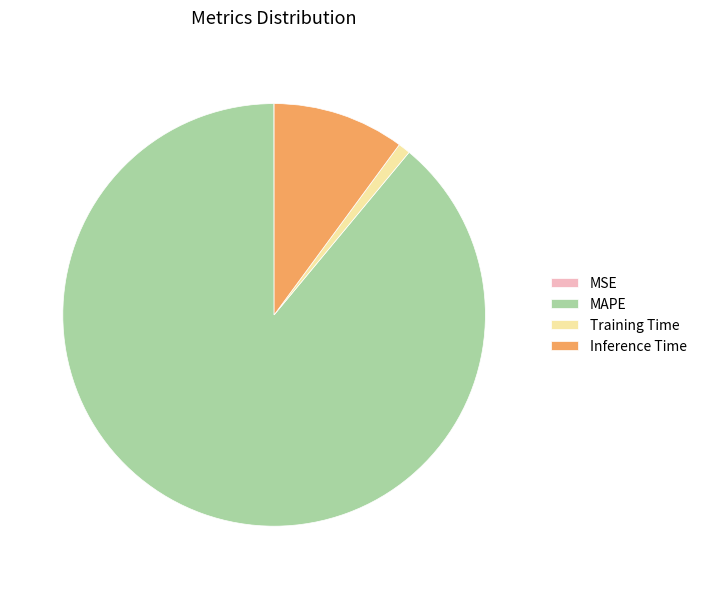

What is the largest slice in the pie chart?

MAPE